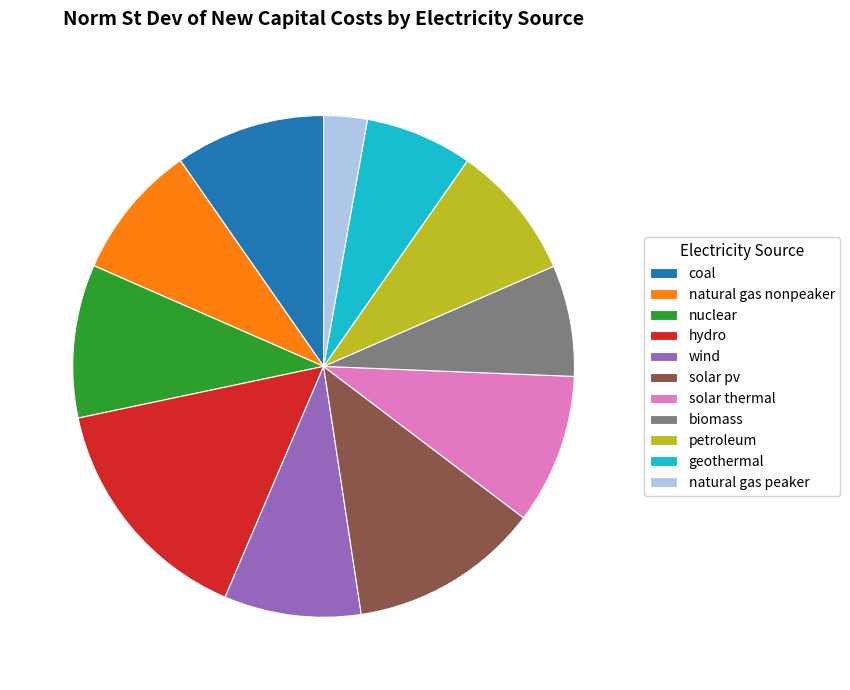

Is it true that natural gas nonpeaker is 16% of the pie?

False